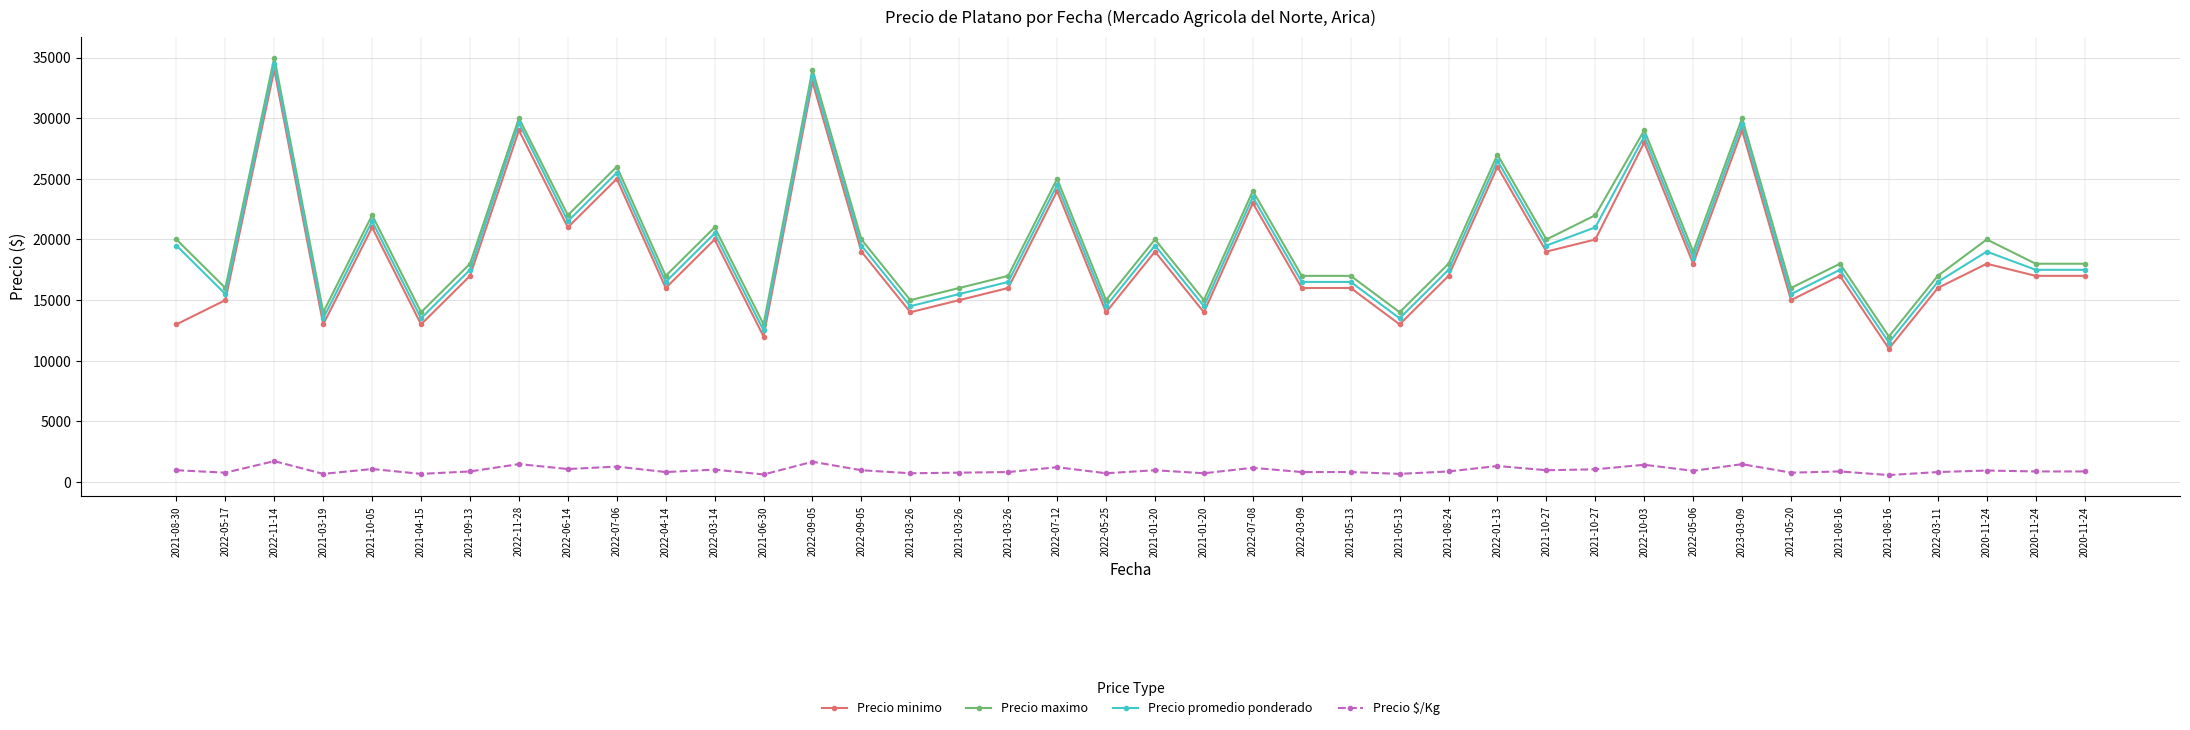

True or false: Precio promedio ponderado and Precio $/Kg intersect in this chart.

False